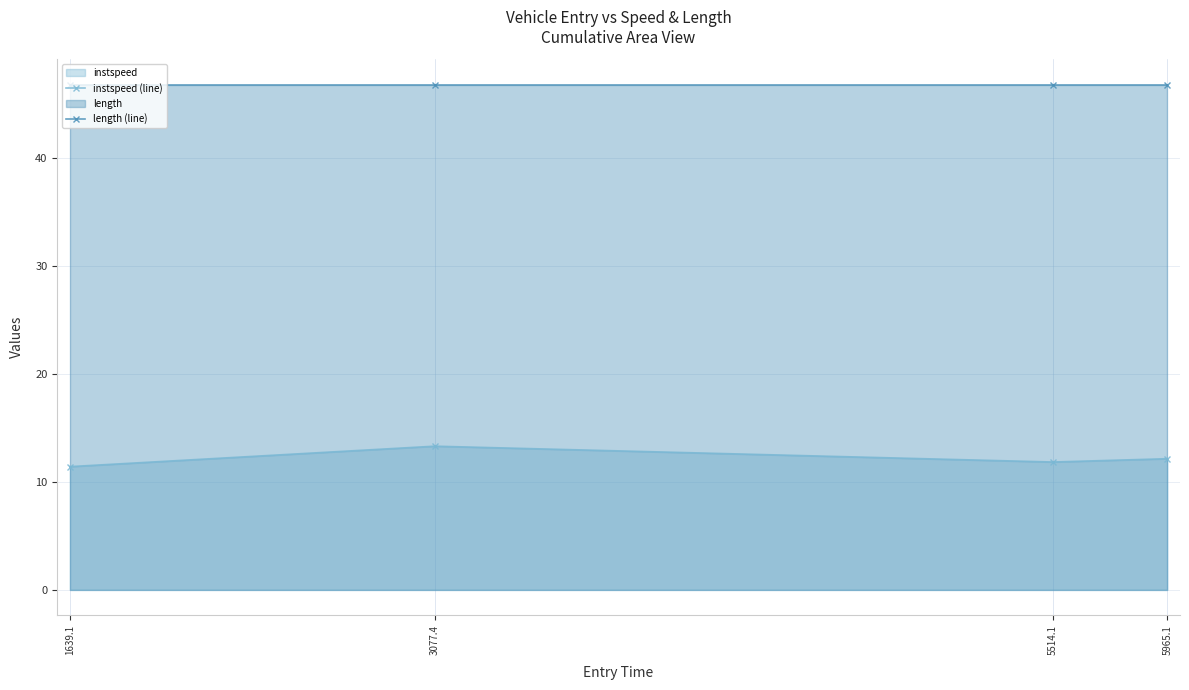

What is the difference between the instspeed (line) values at 5514.1 and 1639.1?

0.4